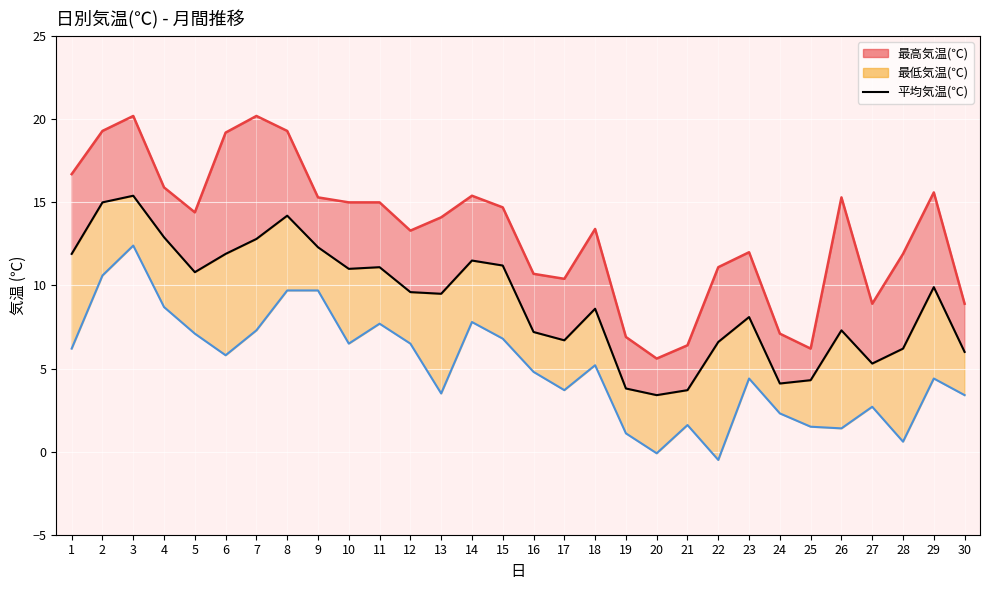

Reading left to right, list all the values displayed in this chart.

最高気温(℃) 線: 16.7	19.3	20.2	15.9	14.4	19.2	20.2	19.3	15.3	15.0	15.0	13.3	14.1	15.4	14.7	10.7	10.4	13.4	6.9	5.6	6.4	11.1	12.0	7.1	6.2	15.3	8.9	11.9	15.6	8.9
平均気温(℃): 11.9	15.0	15.4	12.9	10.8	11.9	12.8	14.2	12.3	11.0	11.1	9.6	9.5	11.5	11.2	7.2	6.7	8.6	3.8	3.4	3.7	6.6	8.1	4.1	4.3	7.3	5.3	6.2	9.9	6.0
最低気温(℃) 線: 6.2	10.6	12.4	8.7	7.1	5.8	7.3	9.7	9.7	6.5	7.7	6.5	3.5	7.8	6.8	4.8	3.7	5.2	1.1	-0.1	1.6	-0.5	4.4	2.3	1.5	1.4	2.7	0.6	4.4	3.4